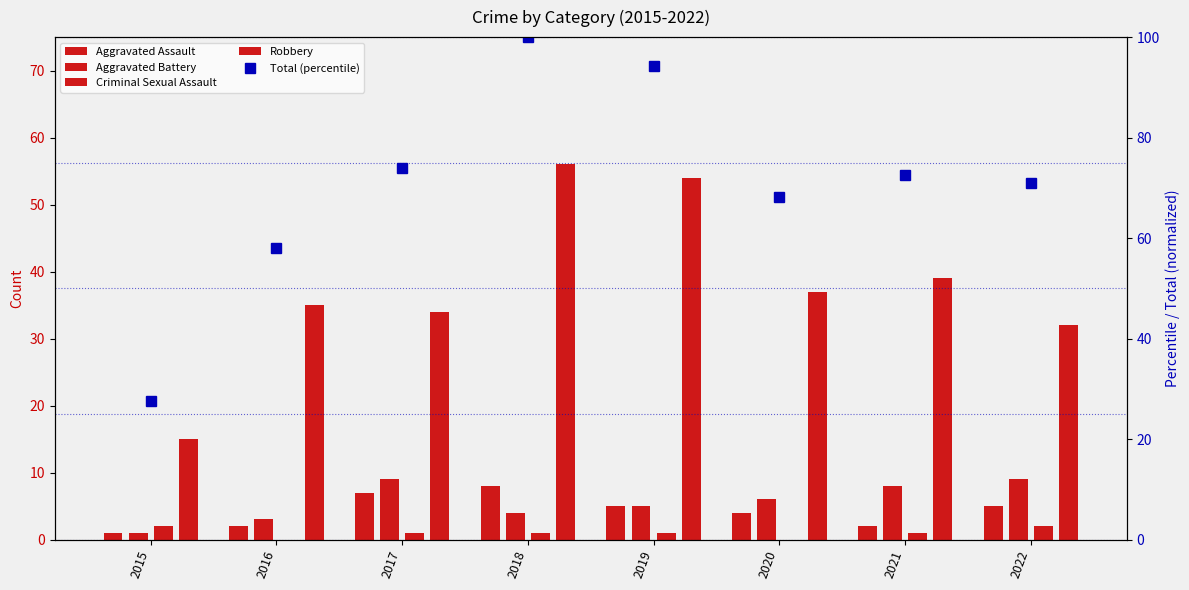

What is the maximum value for Criminal Sexual Assault?

2.0